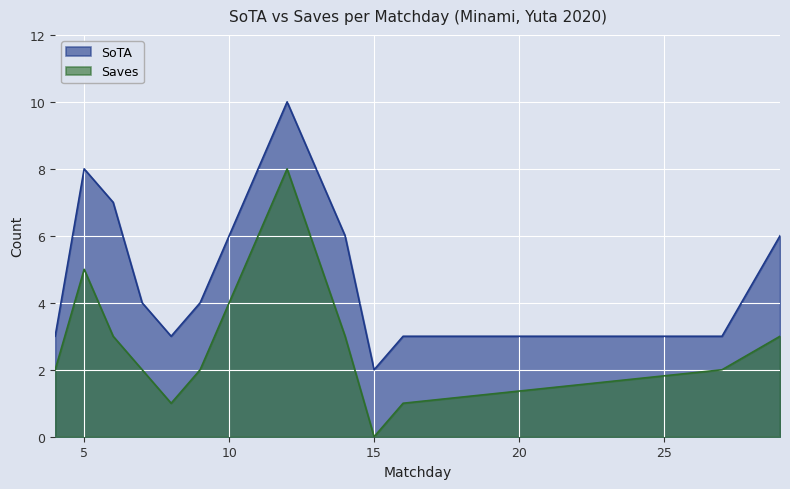

What is the difference between the maximum and minimum values in the Saves series?

8